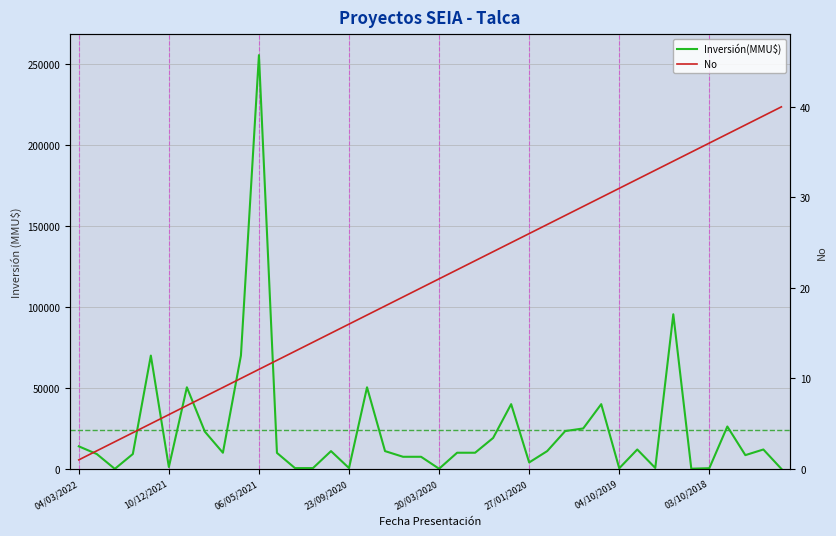

How many data points in No are above 21?

19